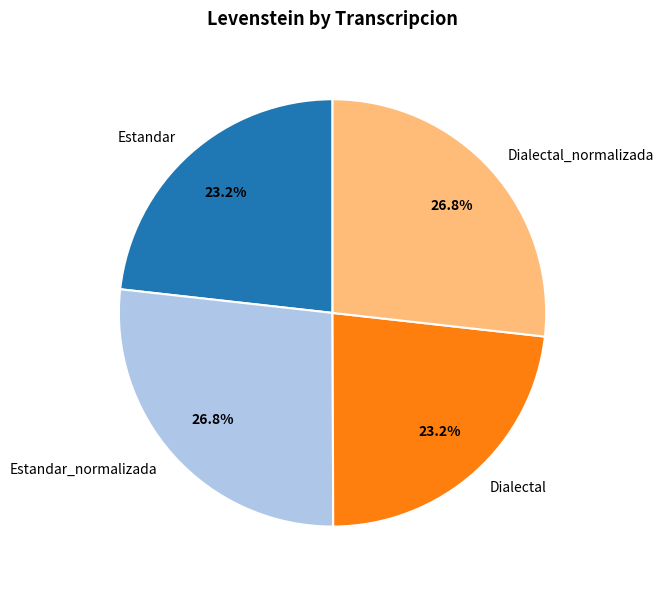

To the nearest percent, what portion does Dialectal_normalizada represent?

27%